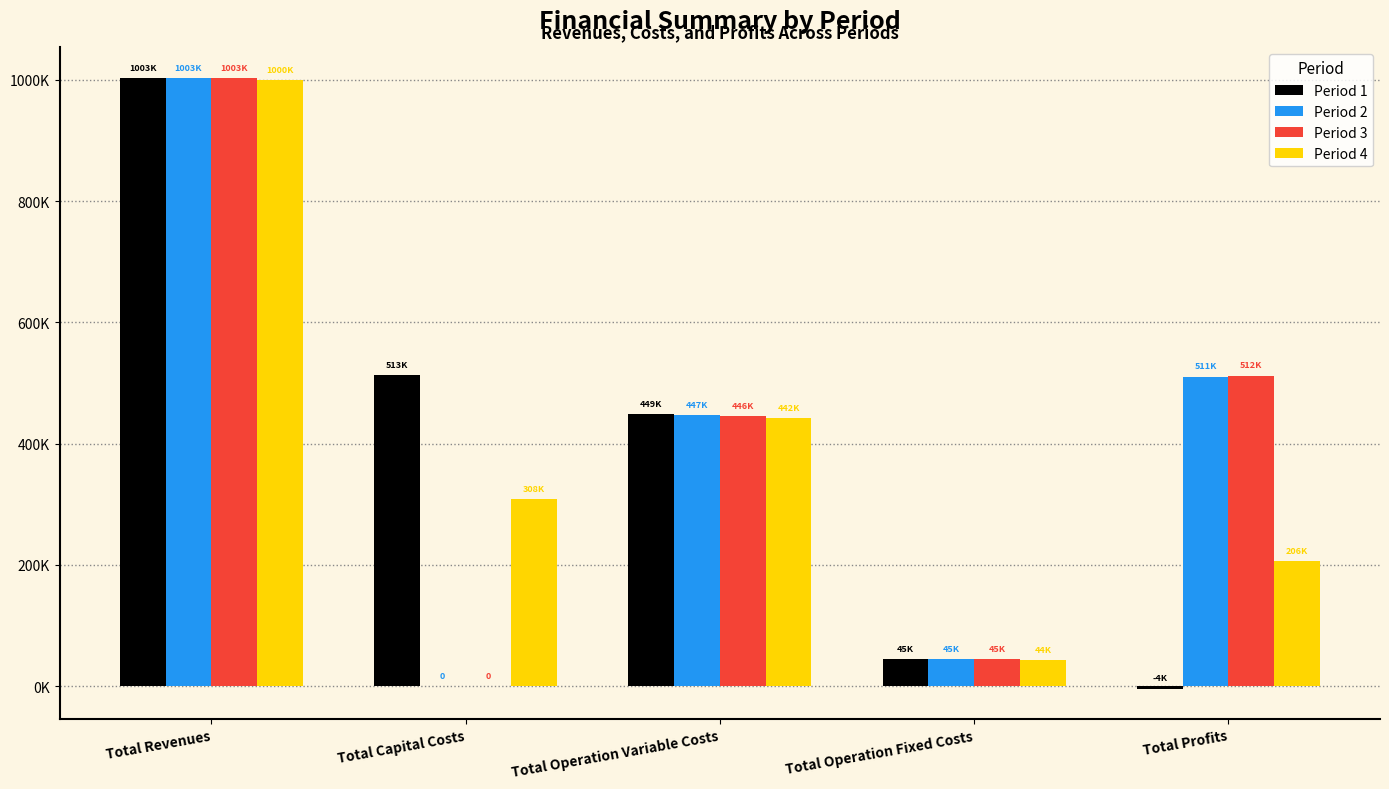

What is the approximate value of Period 4 at Total Revenues?

999854.0